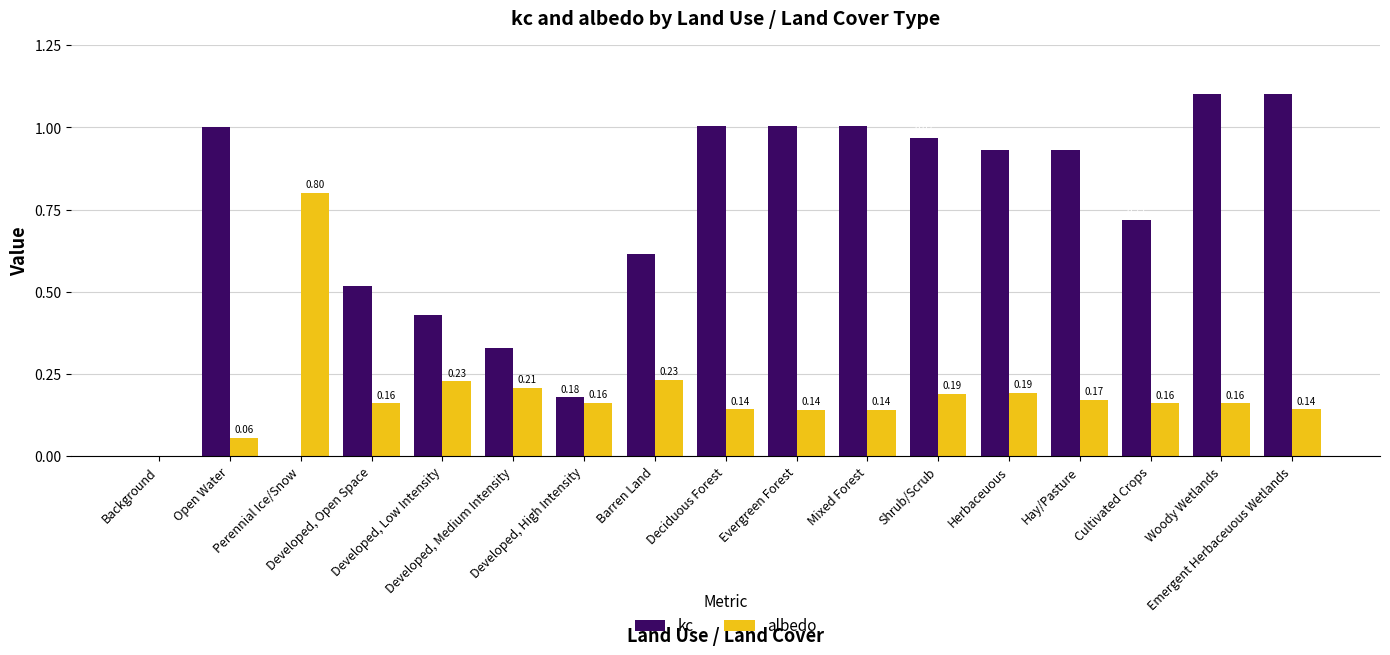

True or false: kc has a value of 1.0 at Shrub/Scrub.

True